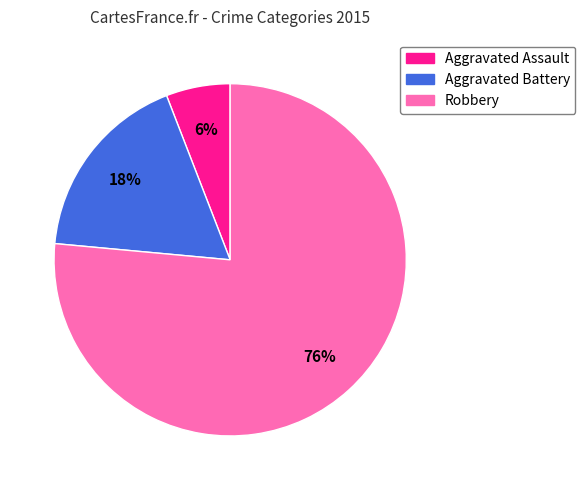

To the nearest percent, what portion does Aggravated Assault represent?

6%